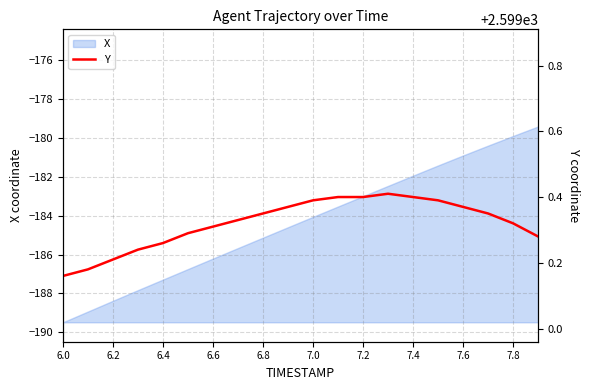

True or false: there are more than 2 points higher than both neighbors.

False